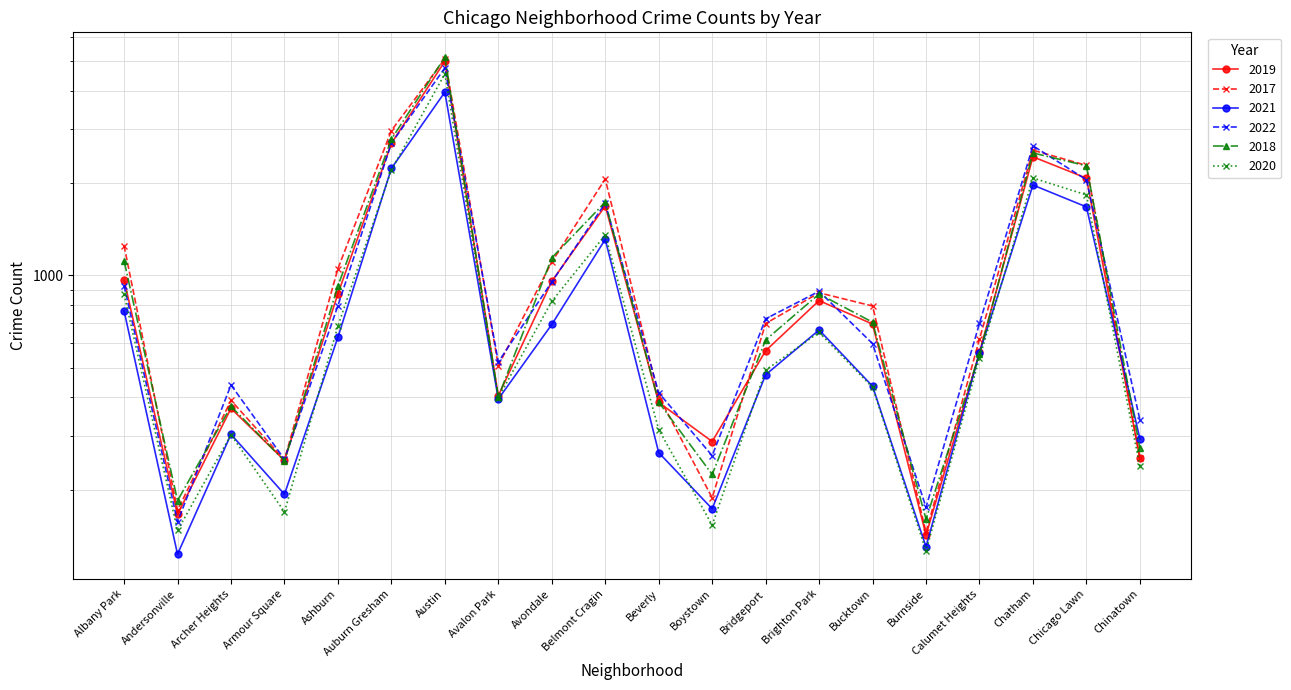

The 2018 series shows 490 at Archer Heights. True or false?

False